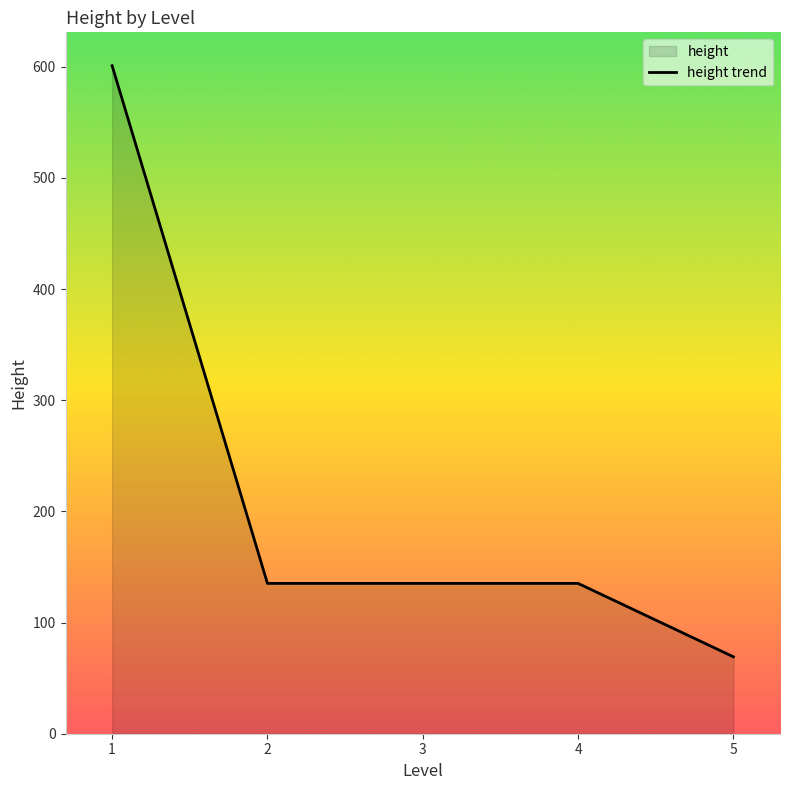

List the labels in order of value, smallest first.

5, 2, 3, 4, 1